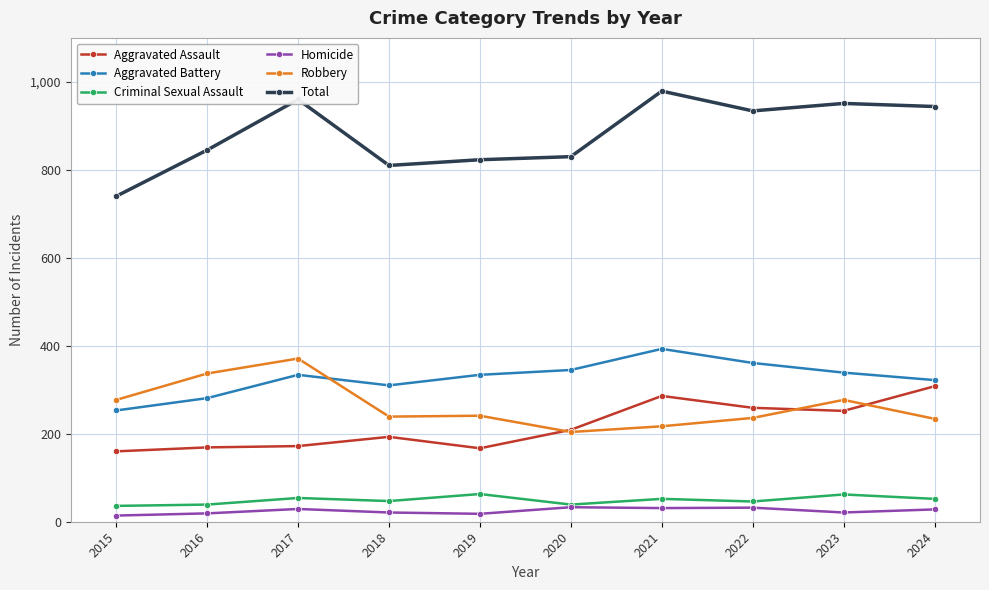

How many lines are shown in the chart?

6